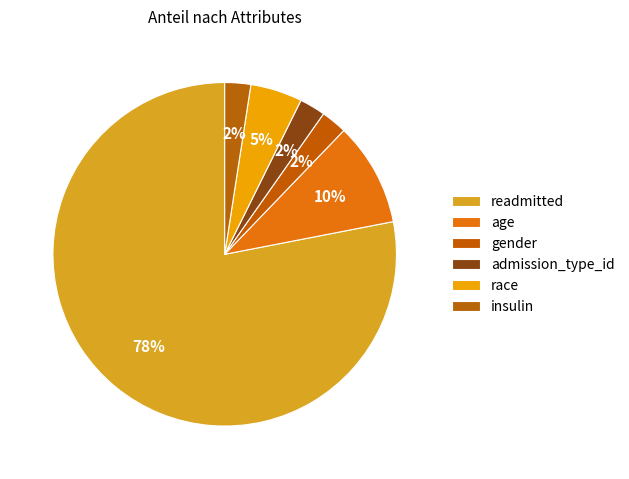

To the nearest percent, what is the average slice percentage?

17%